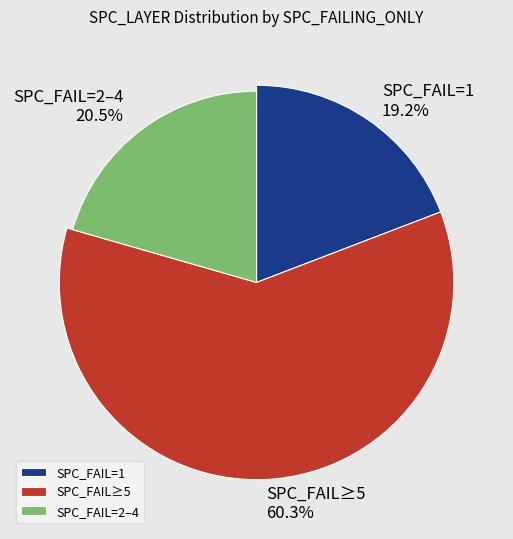

Is 8 the majority of the pie?

No